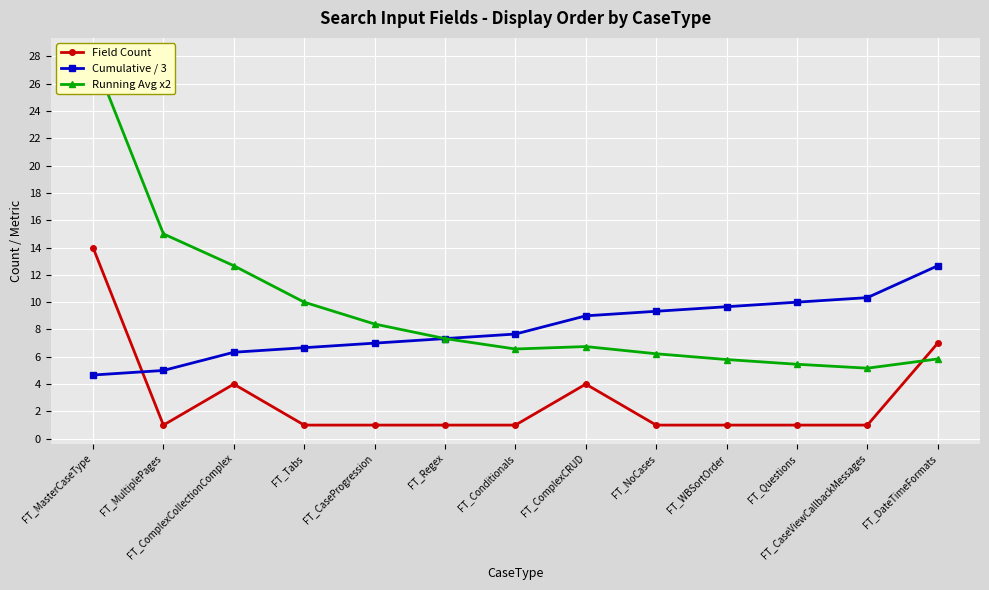

Reading left to right, extract all data points from this chart.

Field Count: FT_MasterCaseType=14.0	FT_MultiplePages=1.0	FT_ComplexCollectionComplex=4.0	FT_Tabs=1.0	FT_CaseProgression=1.0	FT_Regex=1.0	FT_Conditionals=1.0	FT_ComplexCRUD=4.0	FT_NoCases=1.0	FT_WBSortOrder=1.0	FT_Questions=1.0	FT_CaseViewCallbackMessages=1.0	FT_DateTimeFormats=7.0
Cumulative / 3: FT_MasterCaseType=4.7	FT_MultiplePages=5.0	FT_ComplexCollectionComplex=6.3	FT_Tabs=6.7	FT_CaseProgression=7.0	FT_Regex=7.3	FT_Conditionals=7.7	FT_ComplexCRUD=9.0	FT_NoCases=9.3	FT_WBSortOrder=9.7	FT_Questions=10.0	FT_CaseViewCallbackMessages=10.3	FT_DateTimeFormats=12.7
Running Avg x2: FT_MasterCaseType=28.0	FT_MultiplePages=15.0	FT_ComplexCollectionComplex=12.7	FT_Tabs=10.0	FT_CaseProgression=8.4	FT_Regex=7.3	FT_Conditionals=6.6	FT_ComplexCRUD=6.8	FT_NoCases=6.2	FT_WBSortOrder=5.8	FT_Questions=5.5	FT_CaseViewCallbackMessages=5.2	FT_DateTimeFormats=5.8